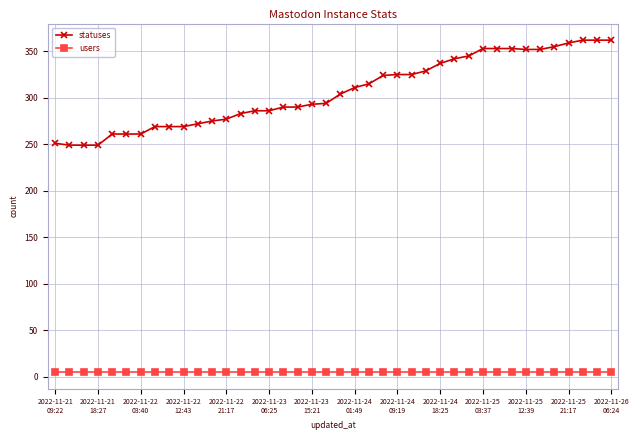

Rank the series by their maximum value, from highest to lowest.

statuses, users